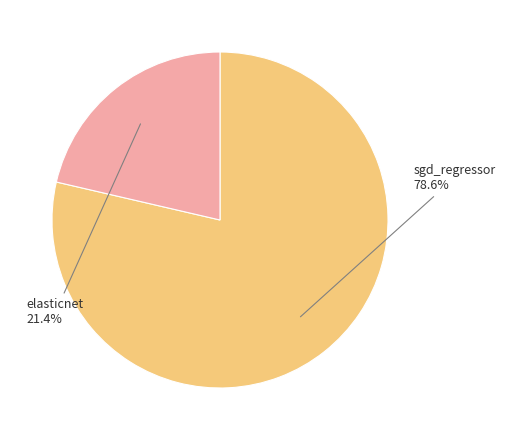

To the nearest percent, what is the average slice percentage?

50%